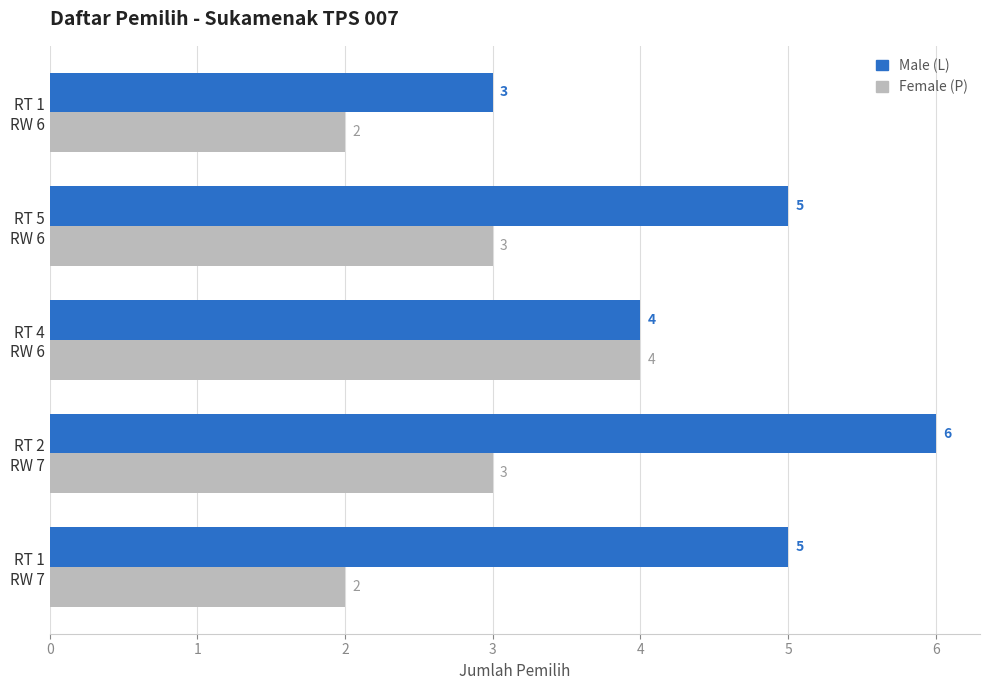

Which series has the largest range (max minus min)?

Male (L)